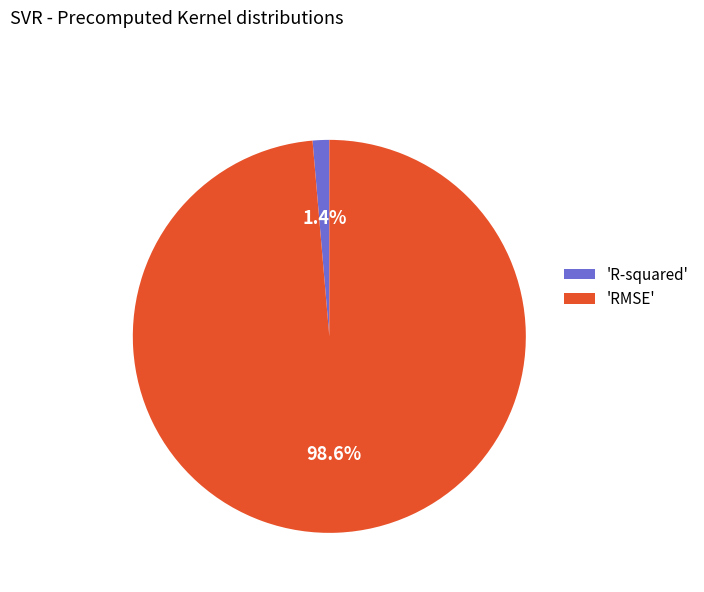

Does 'R-squared' represent more than half of the total?

No